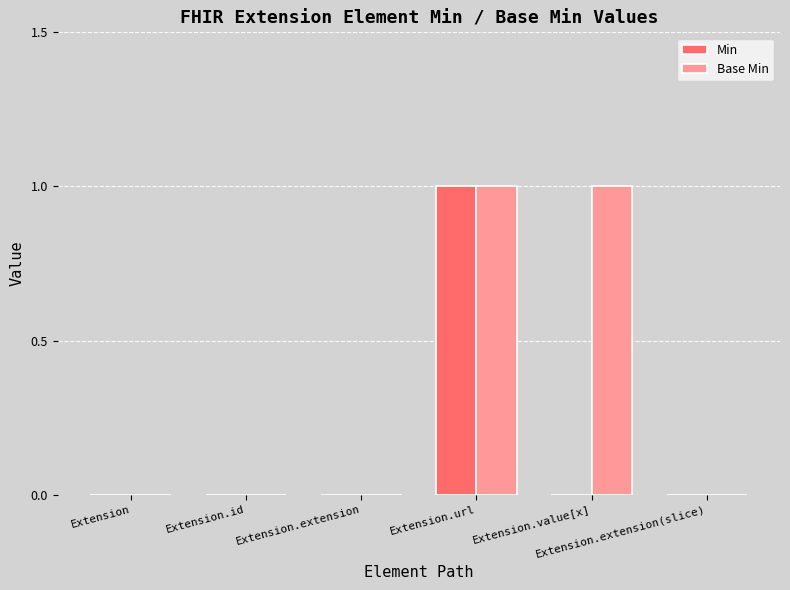

Are the bars horizontal?

No